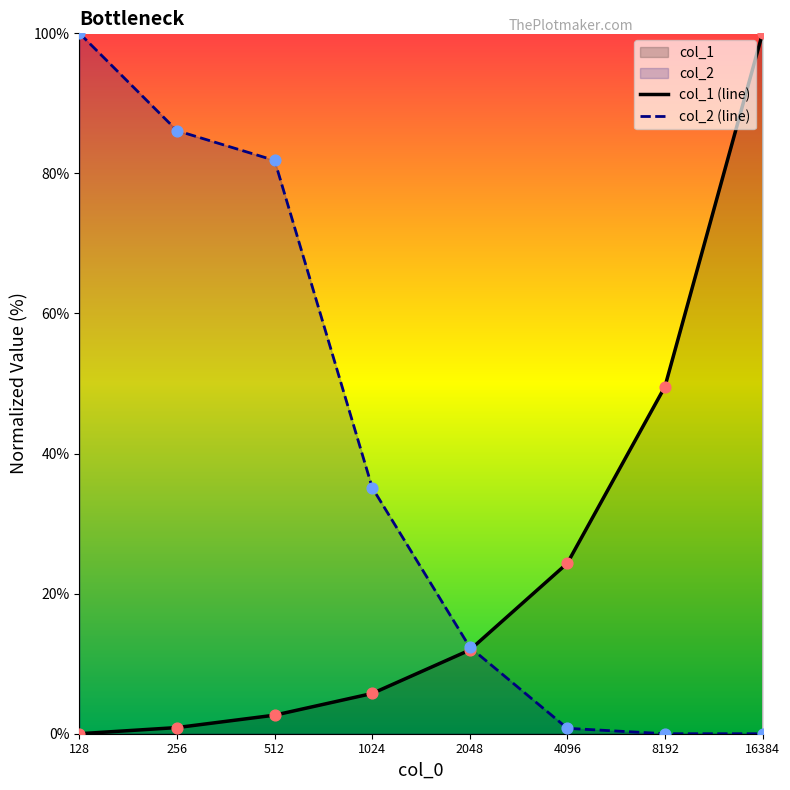

At how many categories does at least one series exceed 44?

5